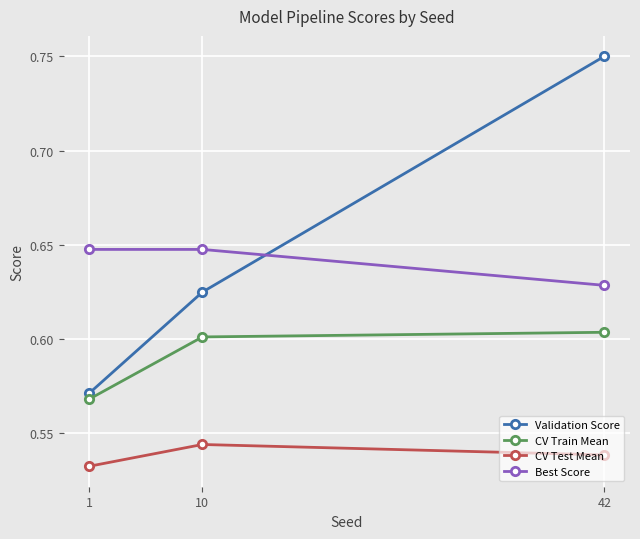

What is the sum of the CV Test Mean values at 10 and 1?

1.1